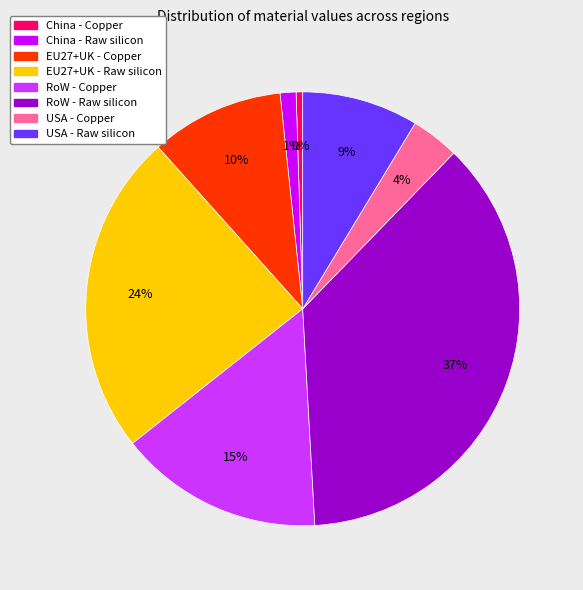

Combined, do USA - Copper and EU27+UK - Copper account for over 50%?

No